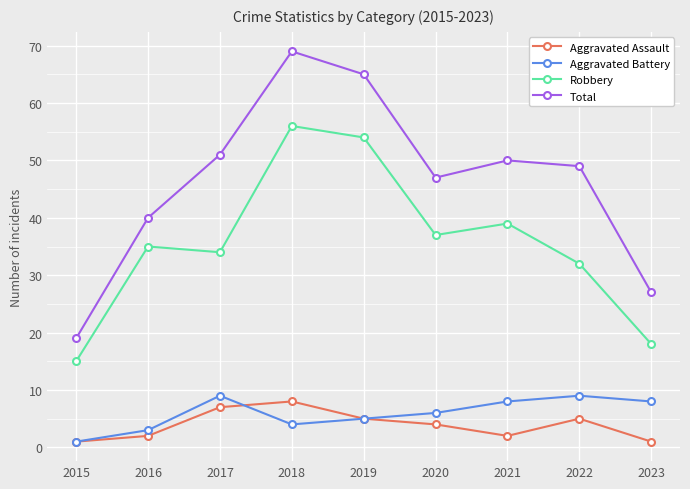

How many series are shown in this chart?

4